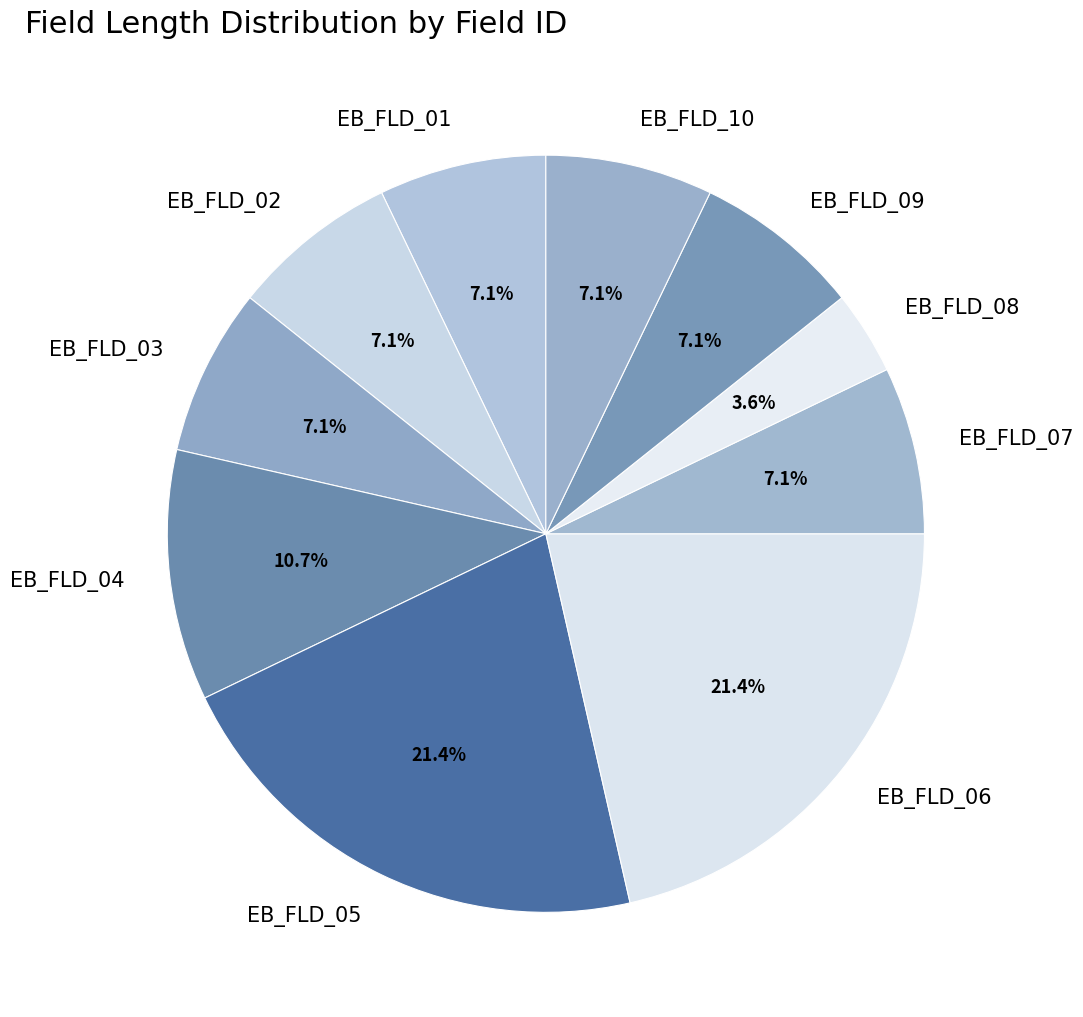

How much of the chart is everything except EB_FLD_08?

96.4%